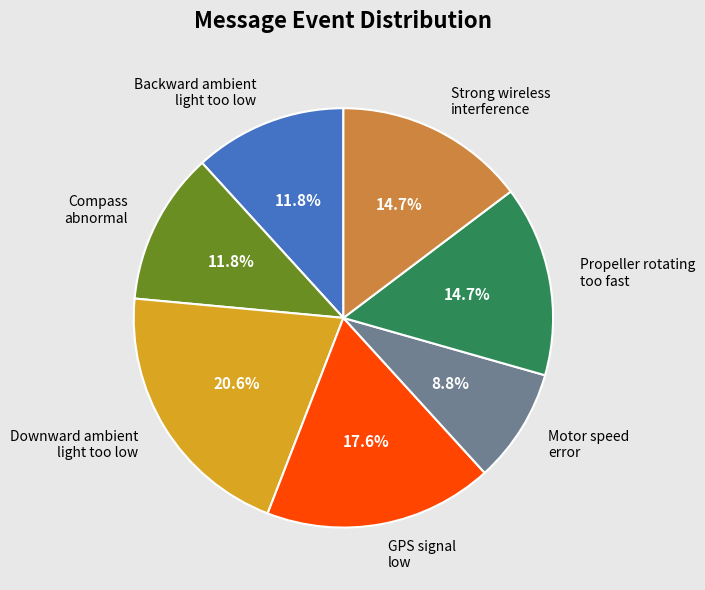

What is the smallest slice in the pie chart?

Motor speed error